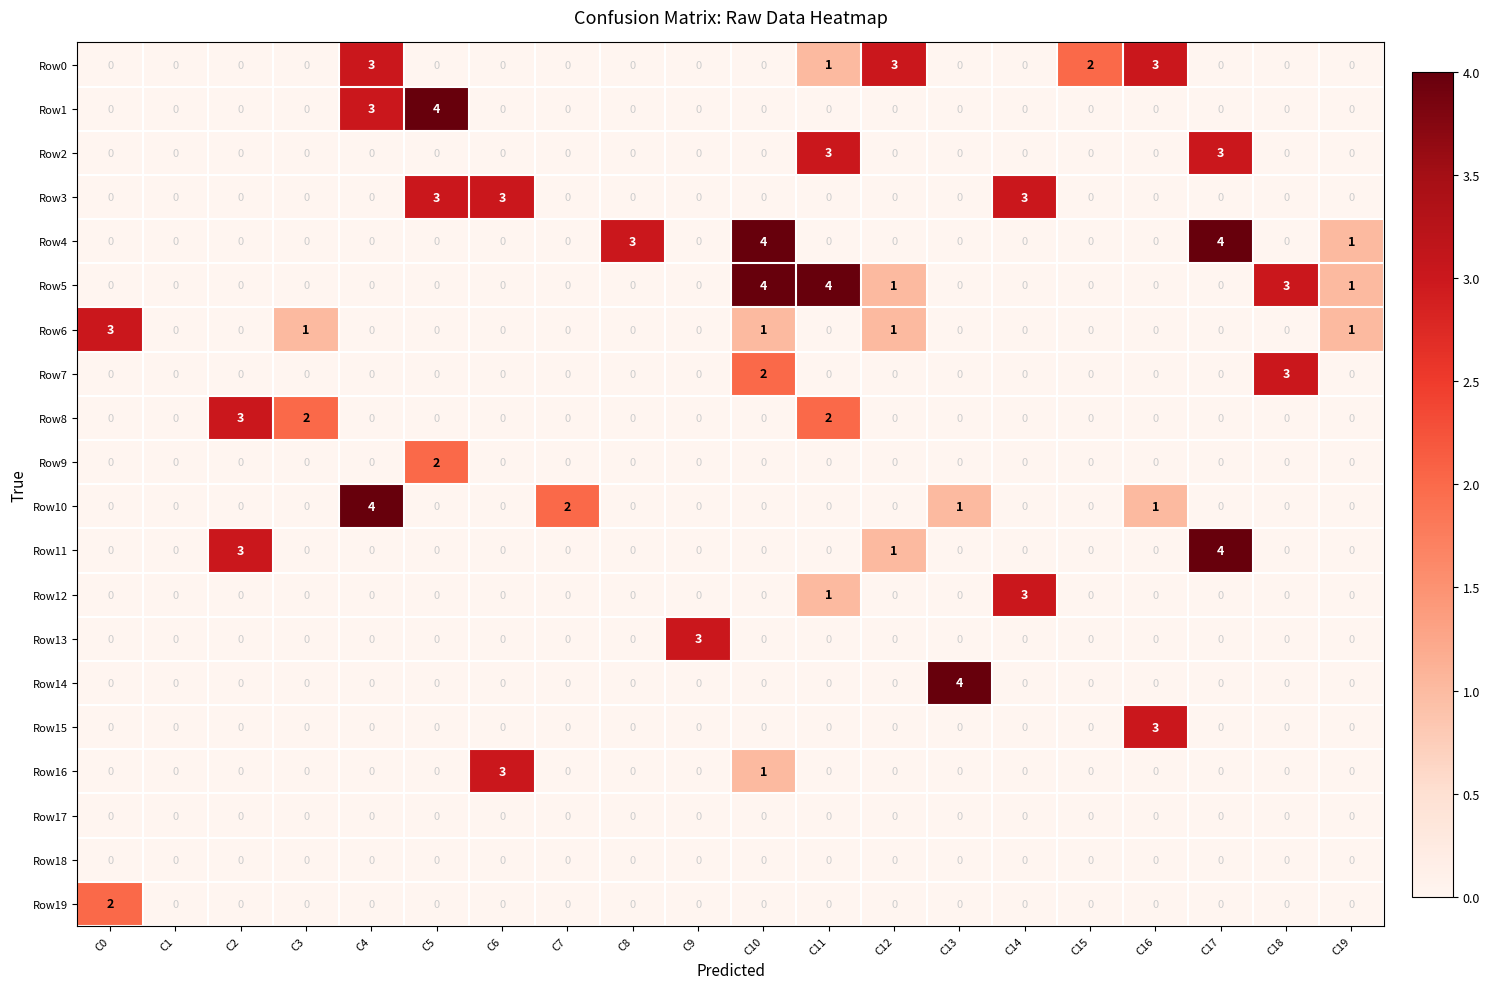

At which category is the sum across all series the highest?

C10